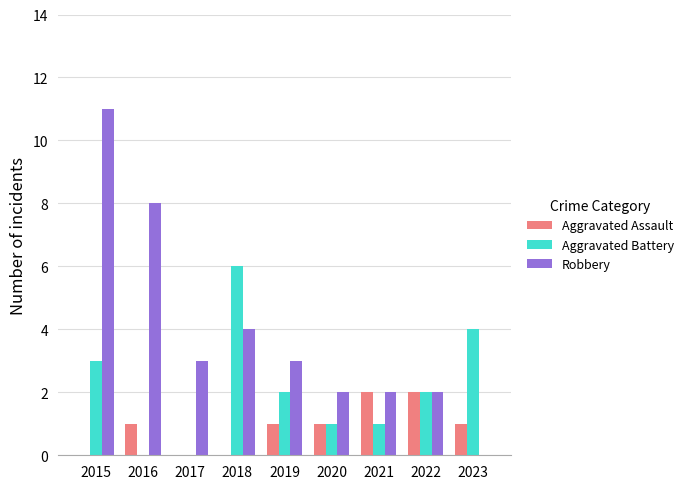

How many groups of bars are there?

9